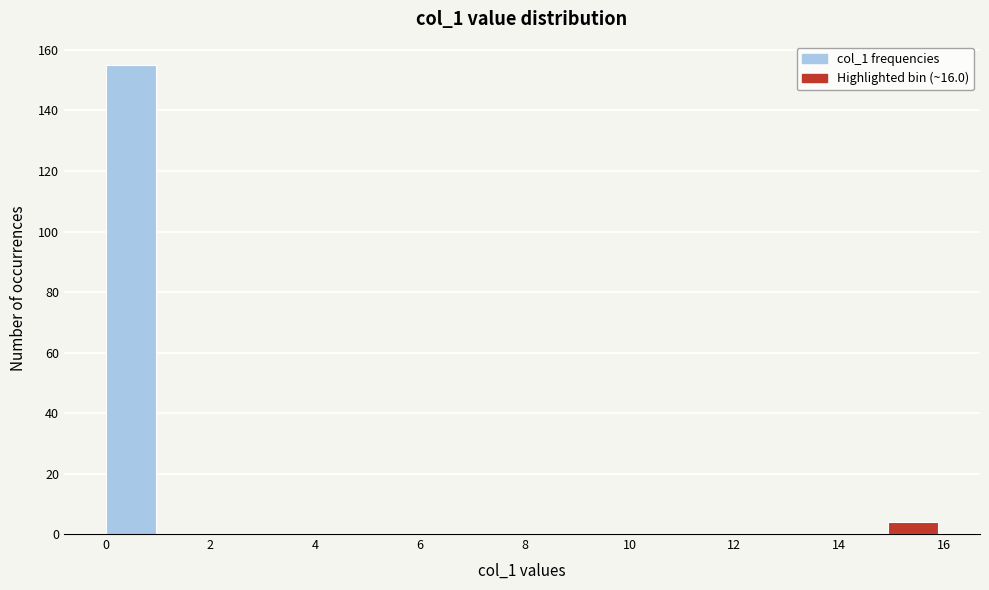

Reading left to right, list every bar in this chart as the range it spans on the x-axis followed by its height. Neither the bar edges nor the heights are printed on the chart, so give them approximately, as read against the axes.

0.0 to 1.0: 156
1.0 to 2.2: 0
2.2 to 3.2: 0
3.2 to 4.2: 0
4.2 to 5.4: 0
5.4 to 6.4: 0
6.4 to 7.4: 0
7.4 to 8.6: 0
8.6 to 9.6: 0
9.6 to 10.6: 0
10.6 to 11.8: 0
11.8 to 12.8: 0
12.8 to 13.8: 0
13.8 to 15.0: 0
15.0 to 16.0: 4